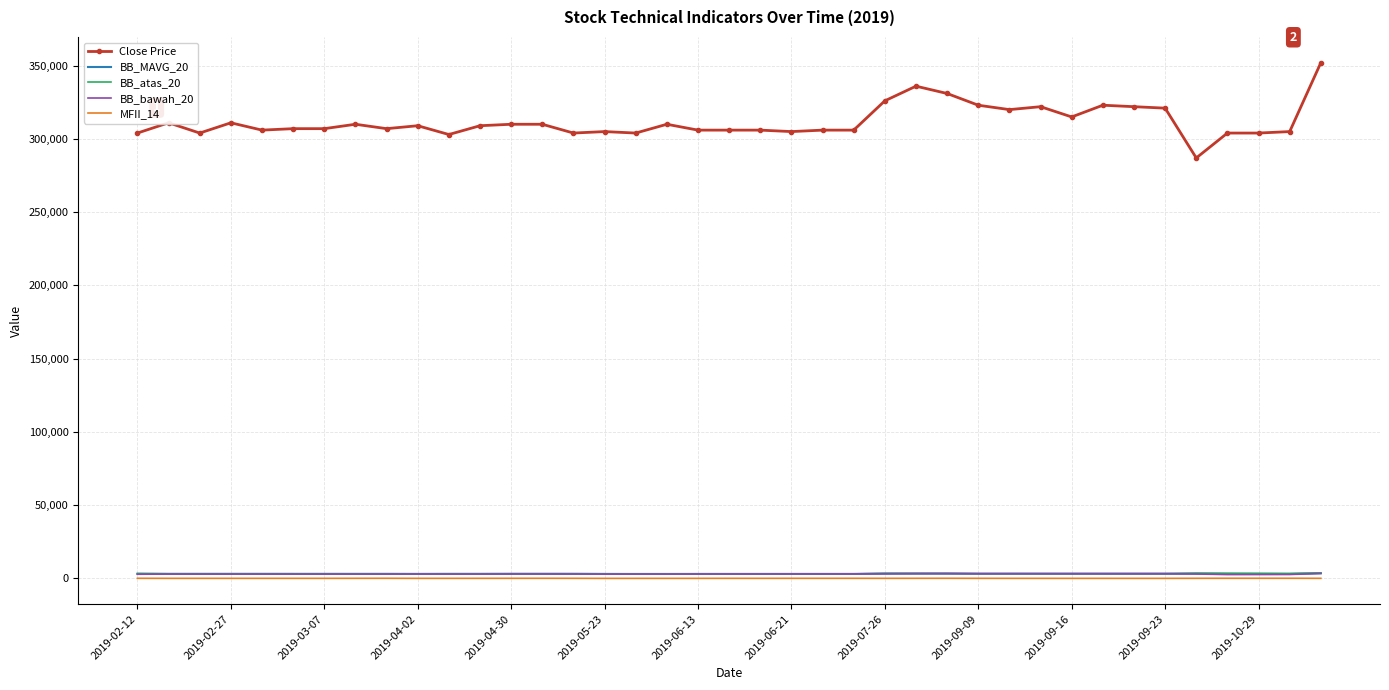

What is the lowest value of the Close Price series?

287000.0